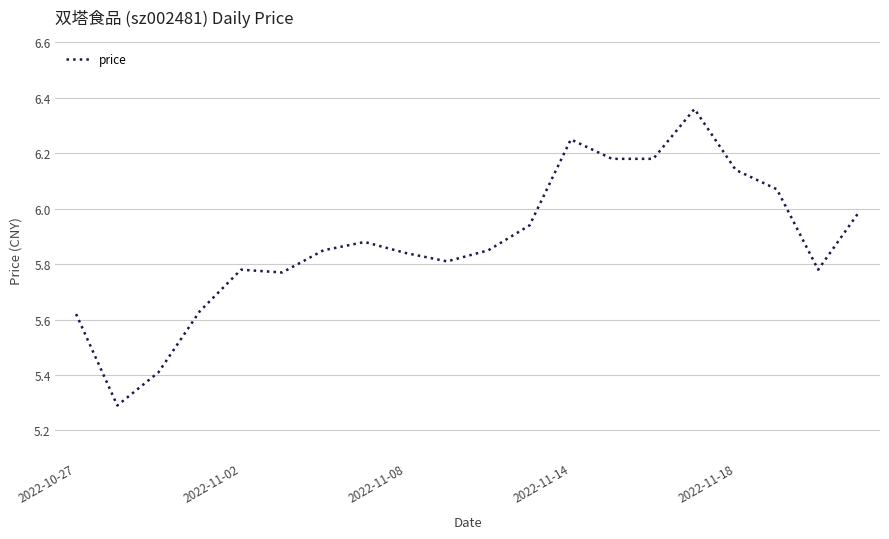

What is the difference between the second highest and minimum values?

1.0